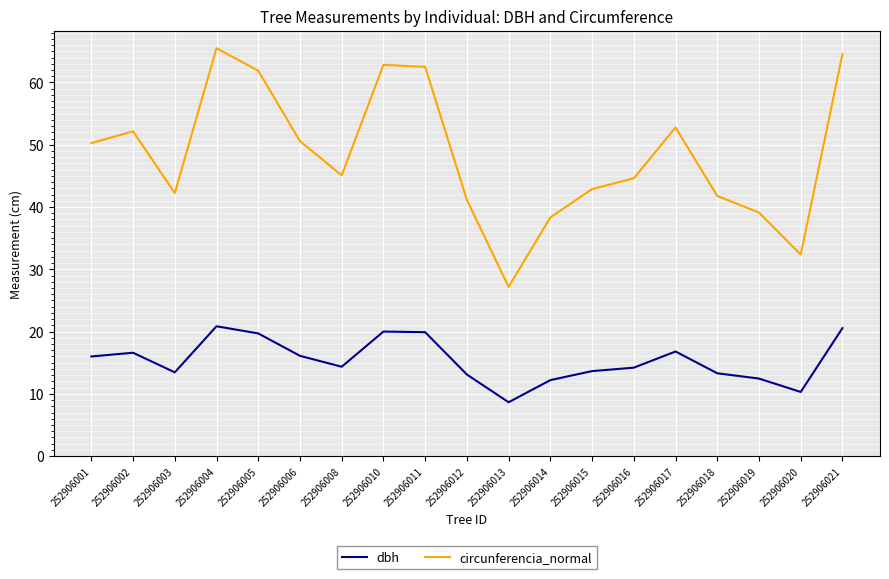

Rank the series by their maximum value, from highest to lowest.

circunferencia_normal, dbh